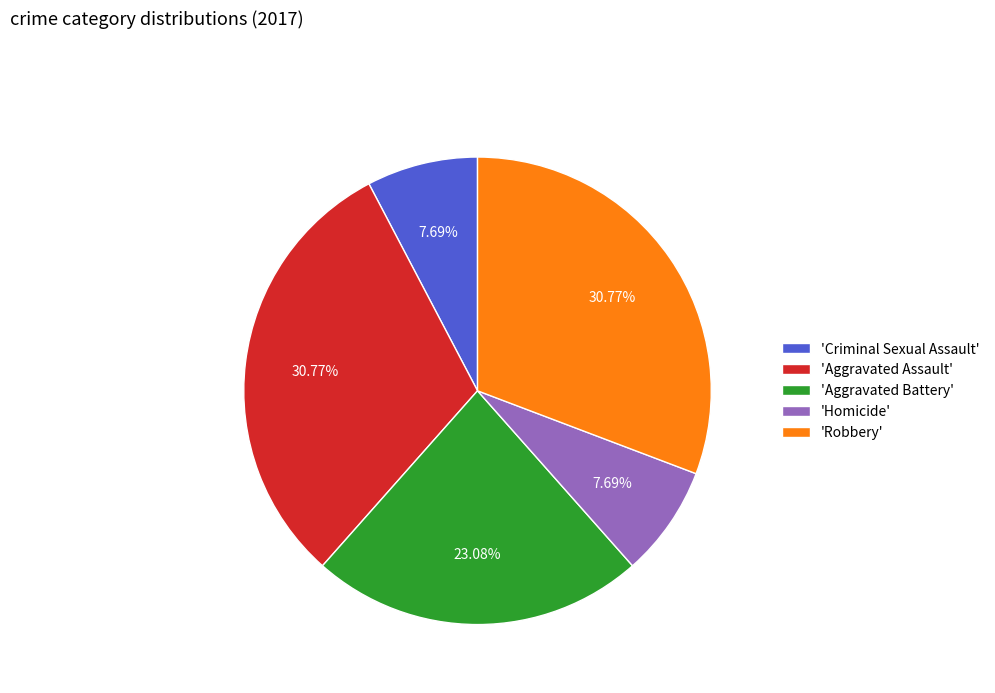

Do 'Criminal Sexual Assault' and 'Robbery' together represent more than half of the pie?

No